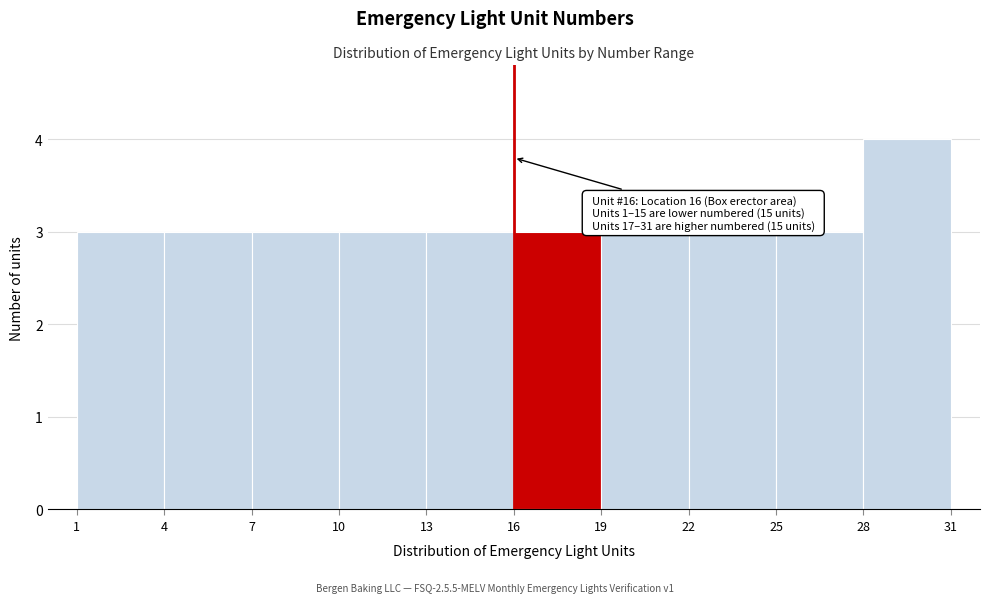

Over which range of the x-axis is the bar tallest?

28 to 31